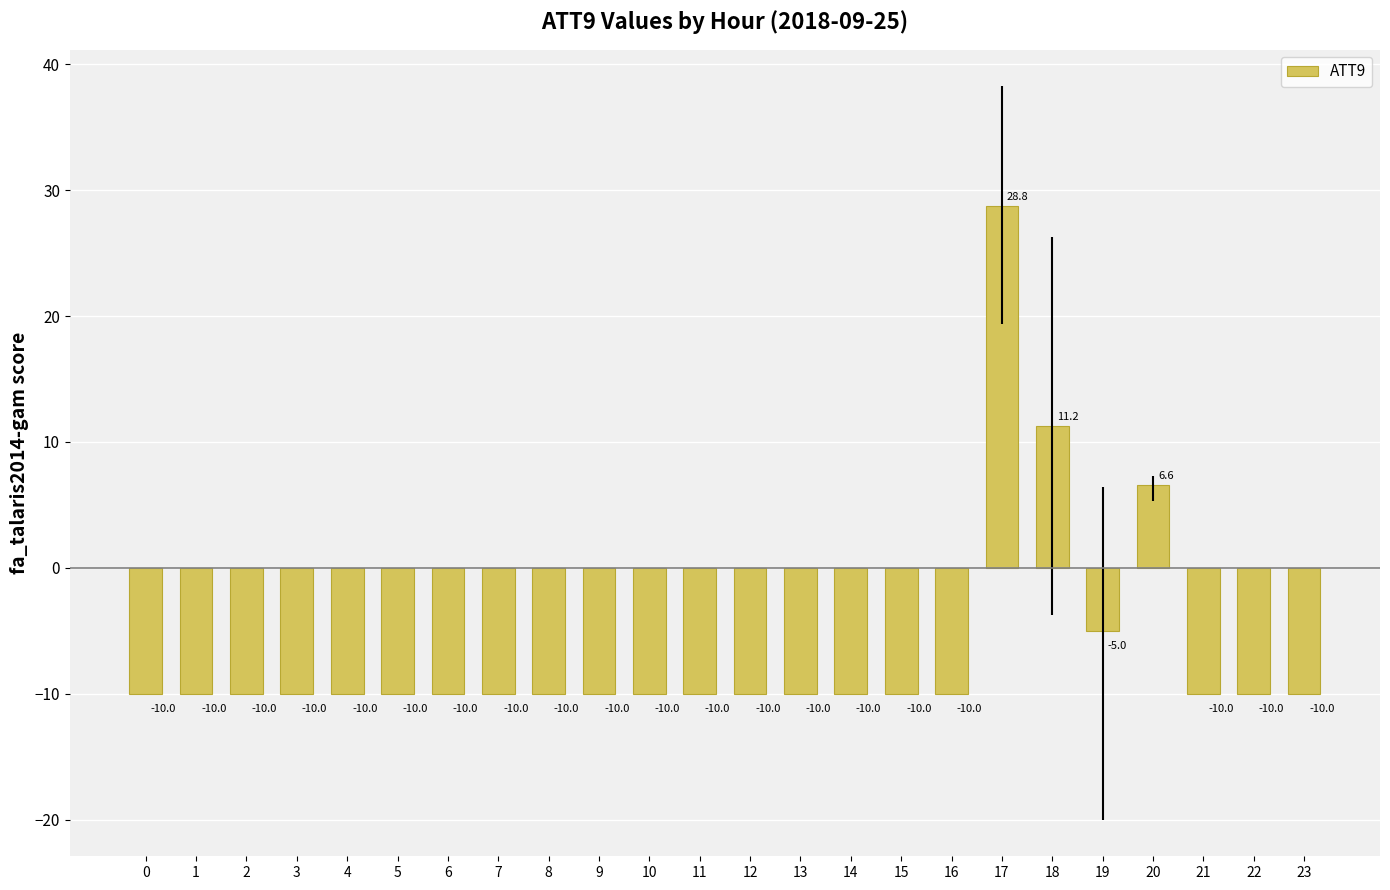

Where is the data nearest to the value 9?

18